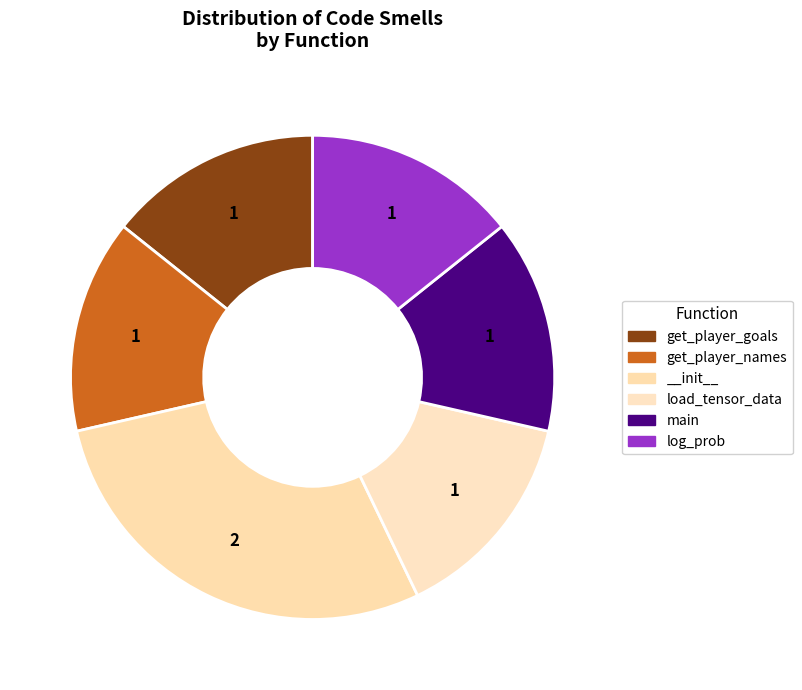

How many segments does this pie chart have?

6